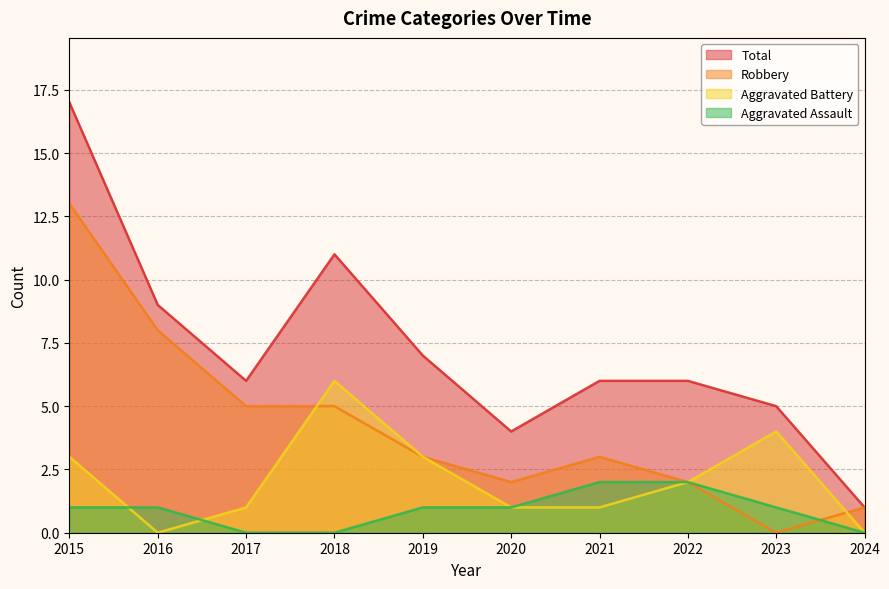

How many values in the Aggravated Assault series are below 1?

3